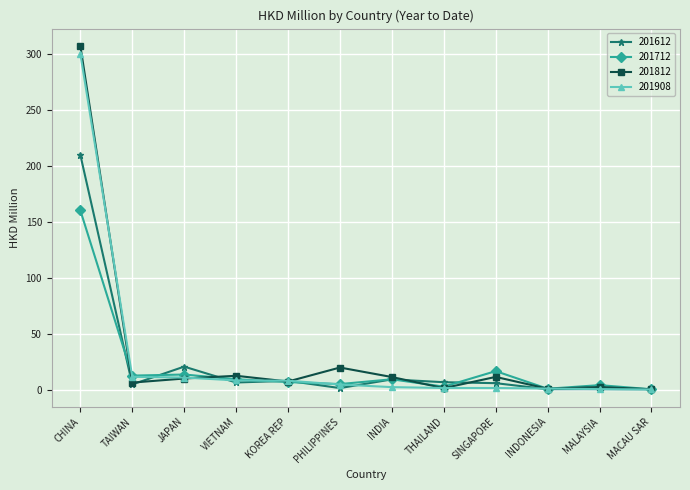

Which series has the largest range (max minus min)?

201812